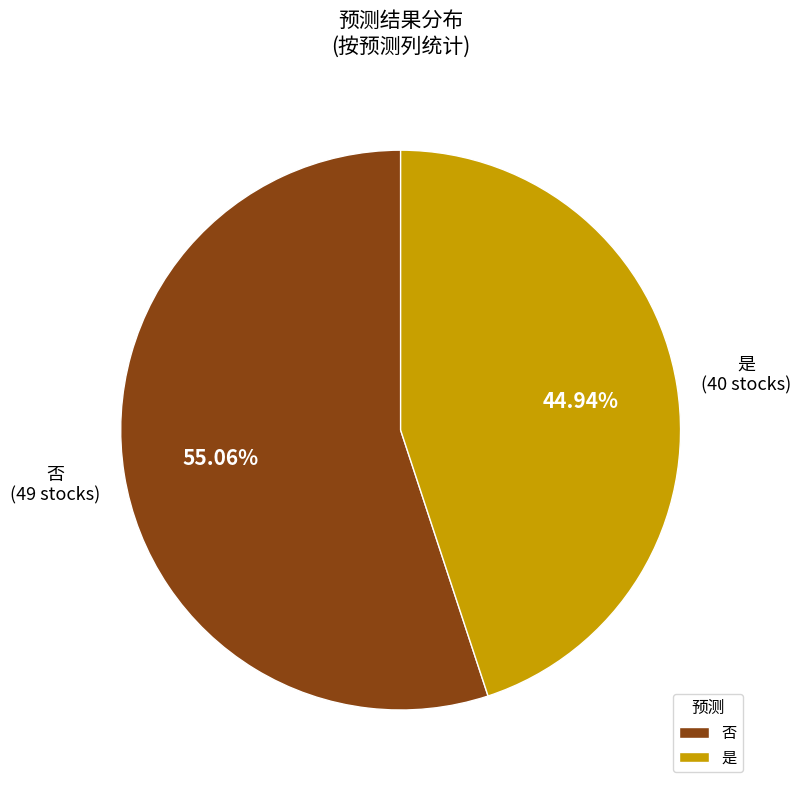

Between 否 and 是, which is larger?

否